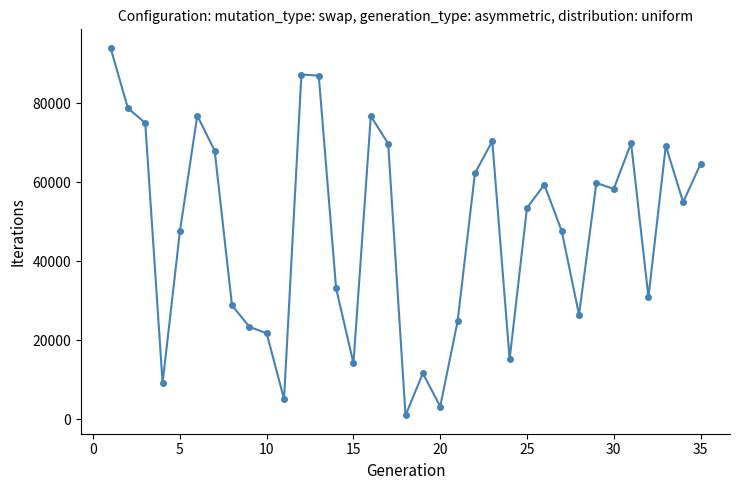

What is the maximum value shown in the chart?

94016